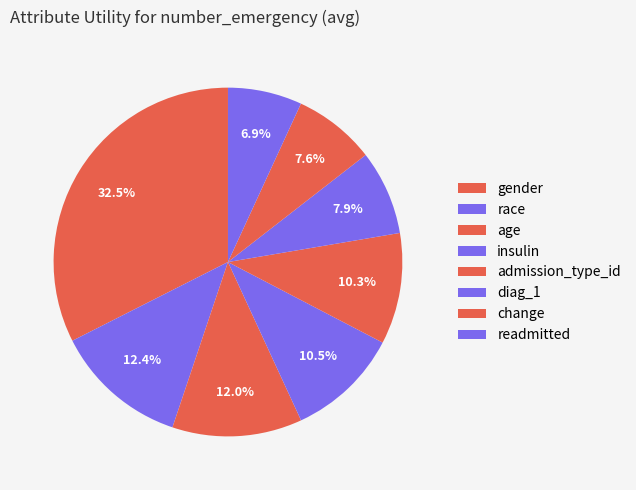

Count the number of slices in the pie.

8